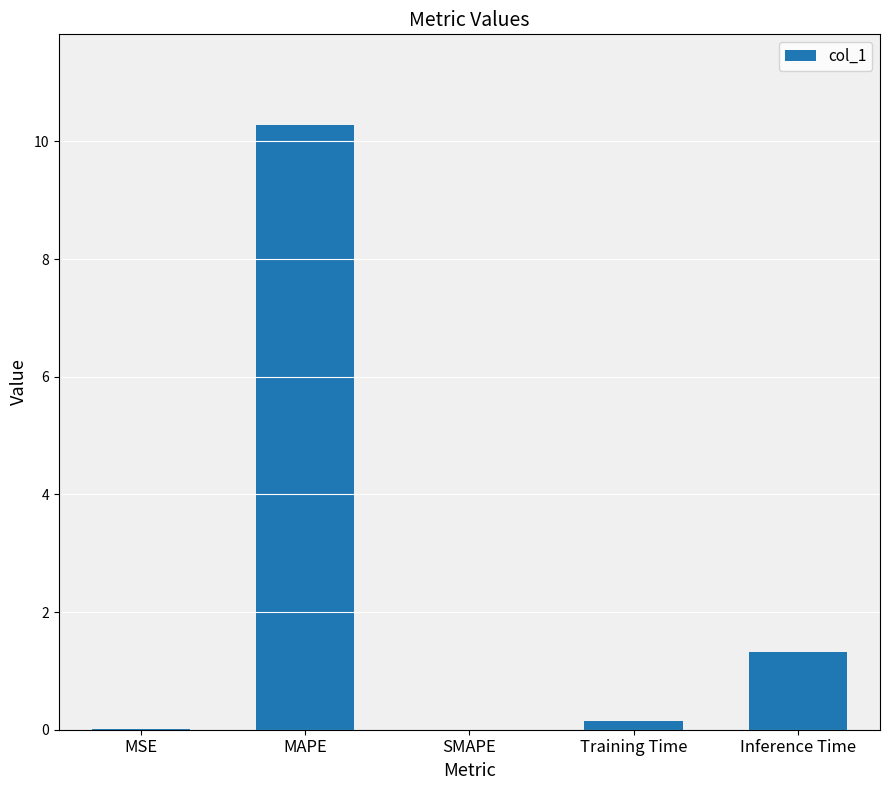

Are the bars grouped side by side (vs. stacked)?

No